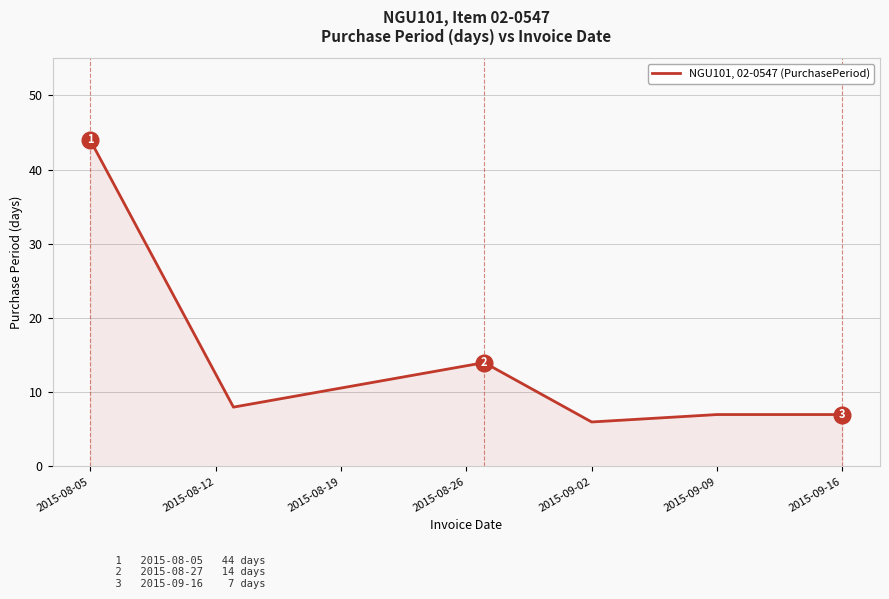

What is the maximum value shown in the chart?

44